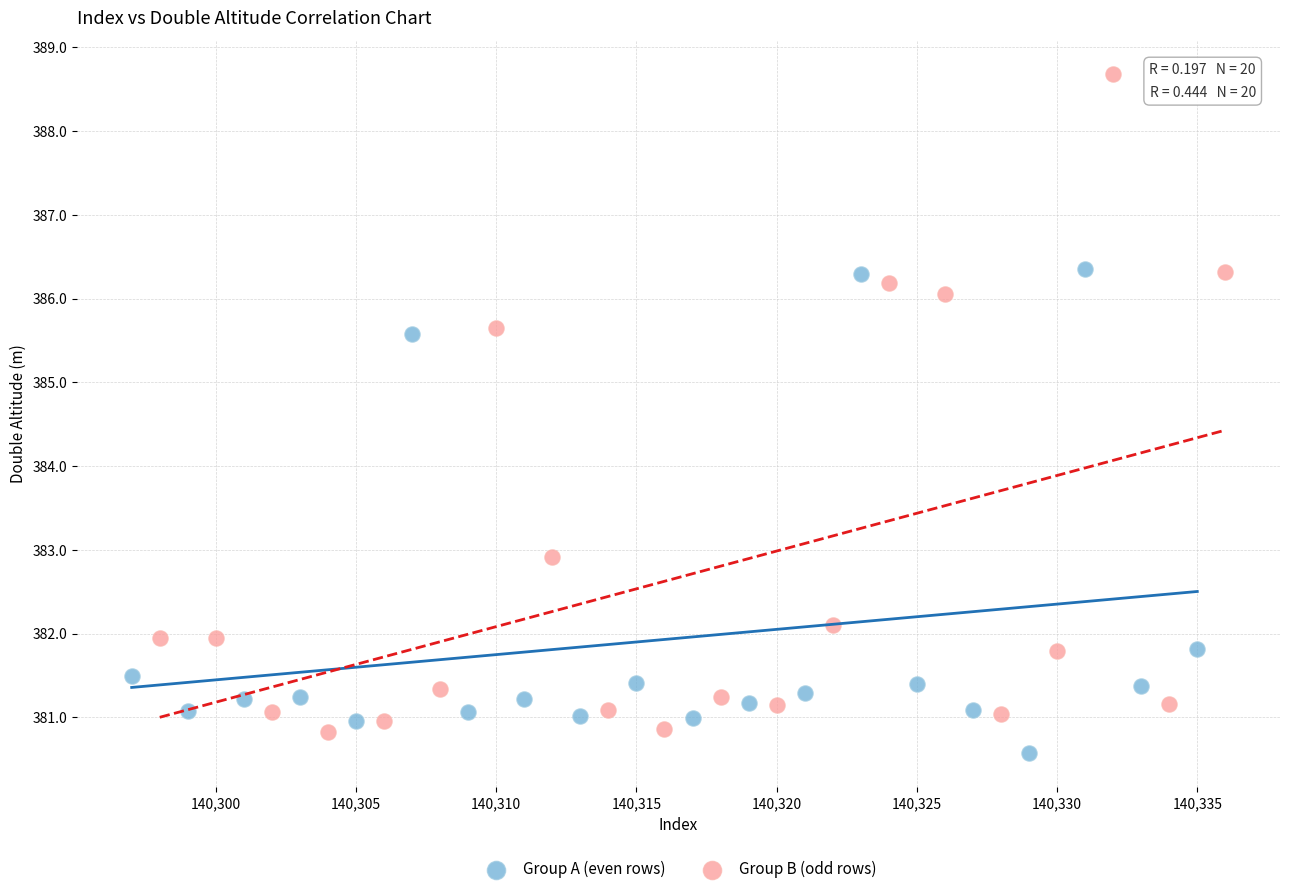

Which series has the largest Y range (max minus min)?

Group B (odd rows)